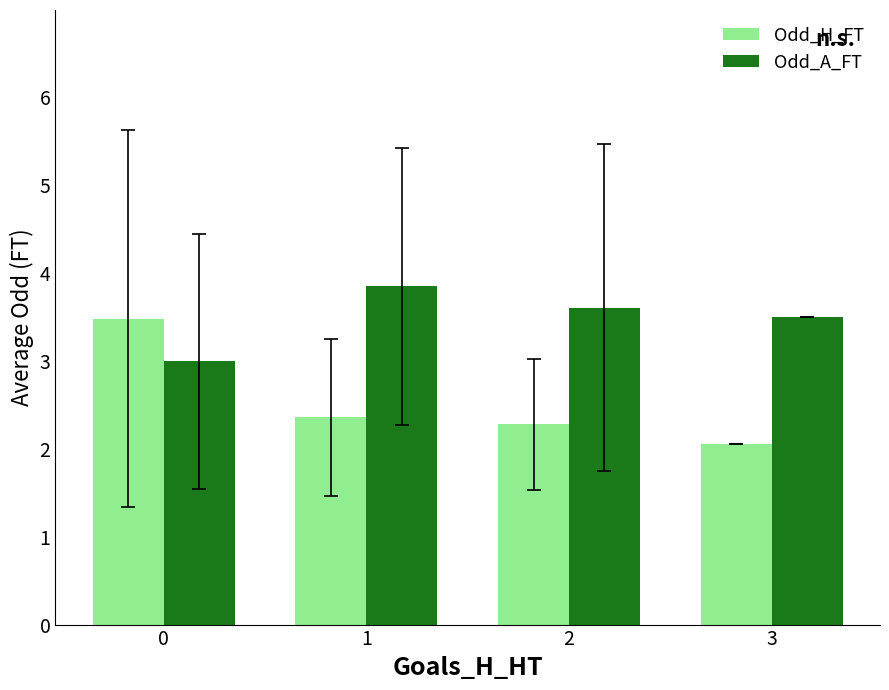

What is the average value of the Odd_H_FT series?

2.5